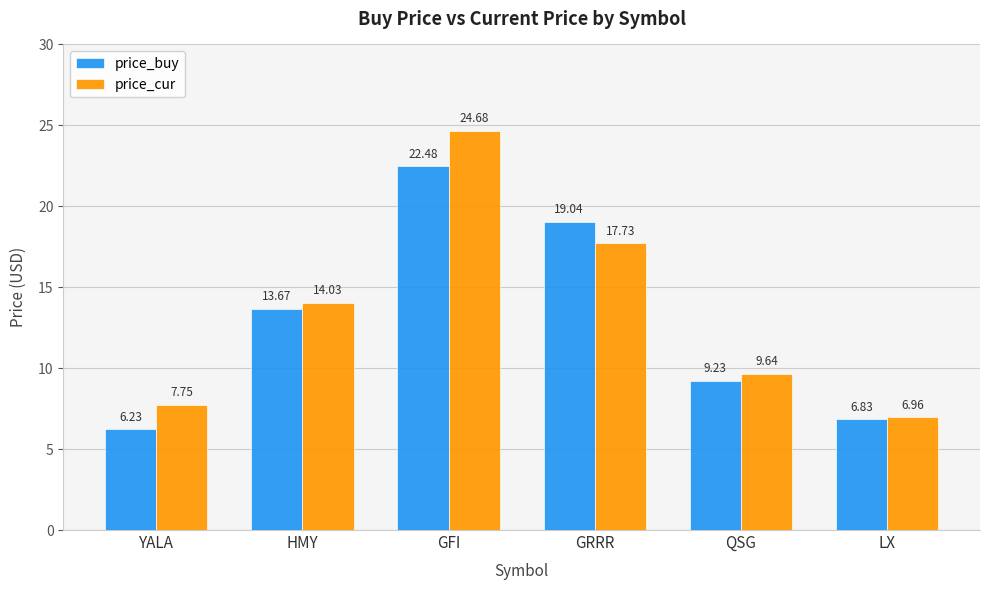

At which label is price_buy closest to 14?

HMY